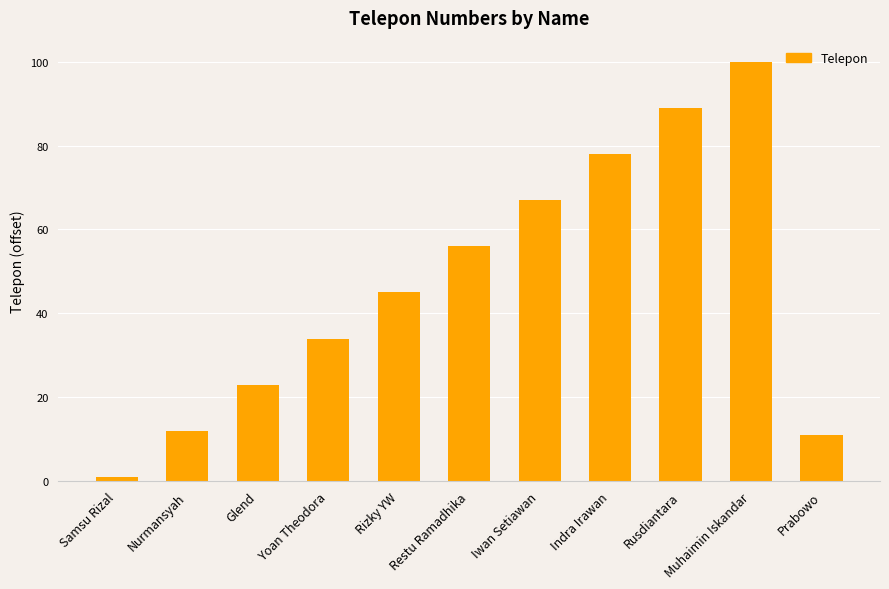

Are the bars horizontal?

No